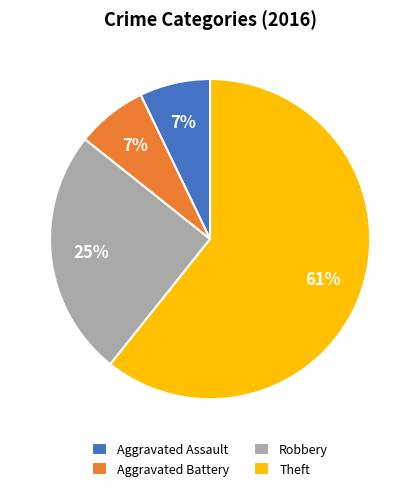

Which slice is the largest?

Theft